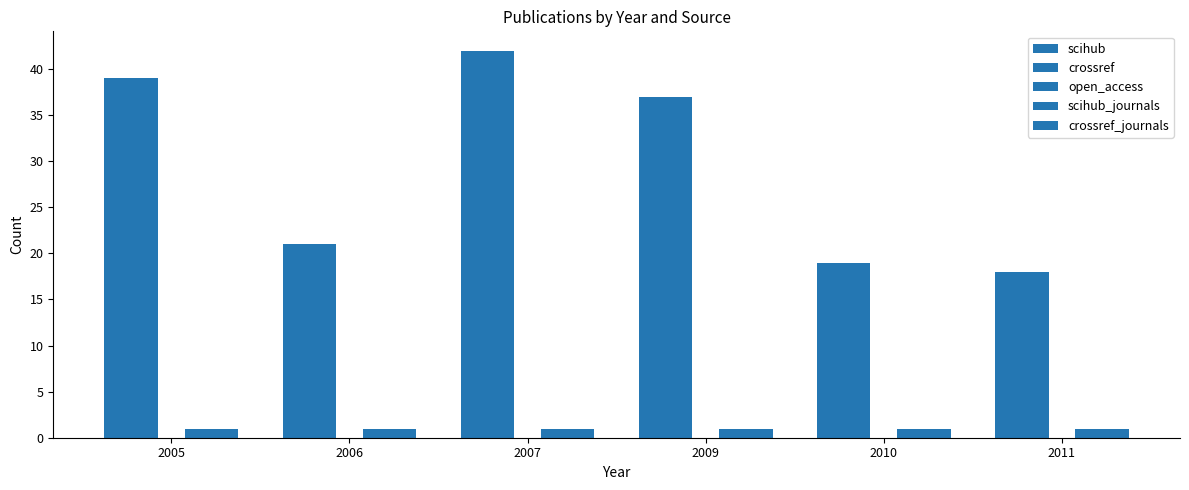

Which category has the highest value across all series?

2007